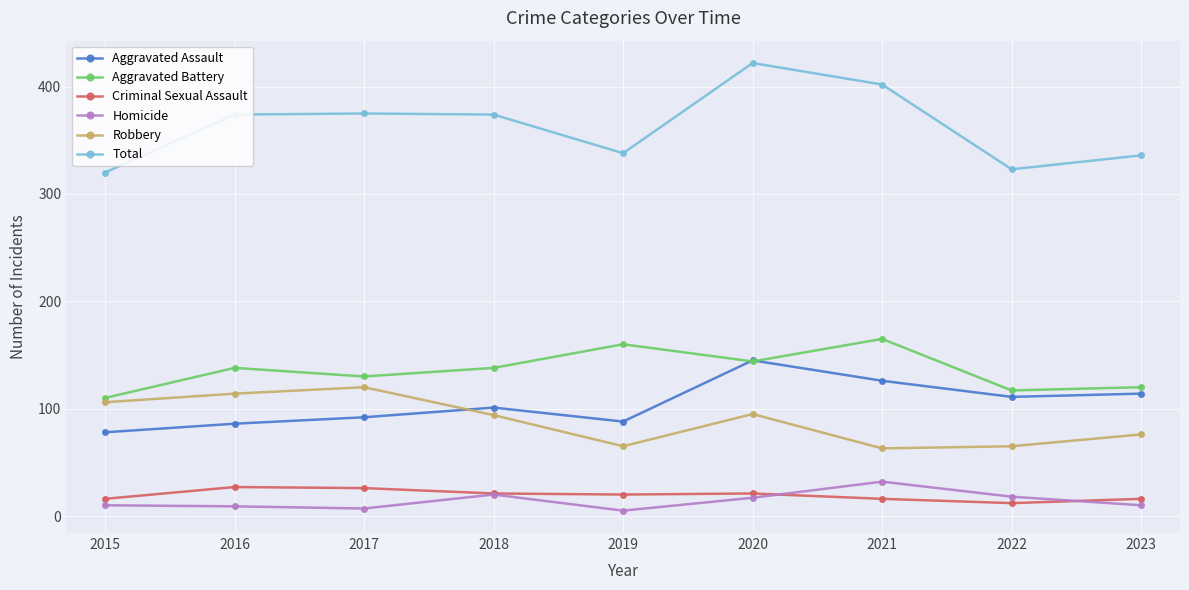

Which series has the widest spread of values?

Total